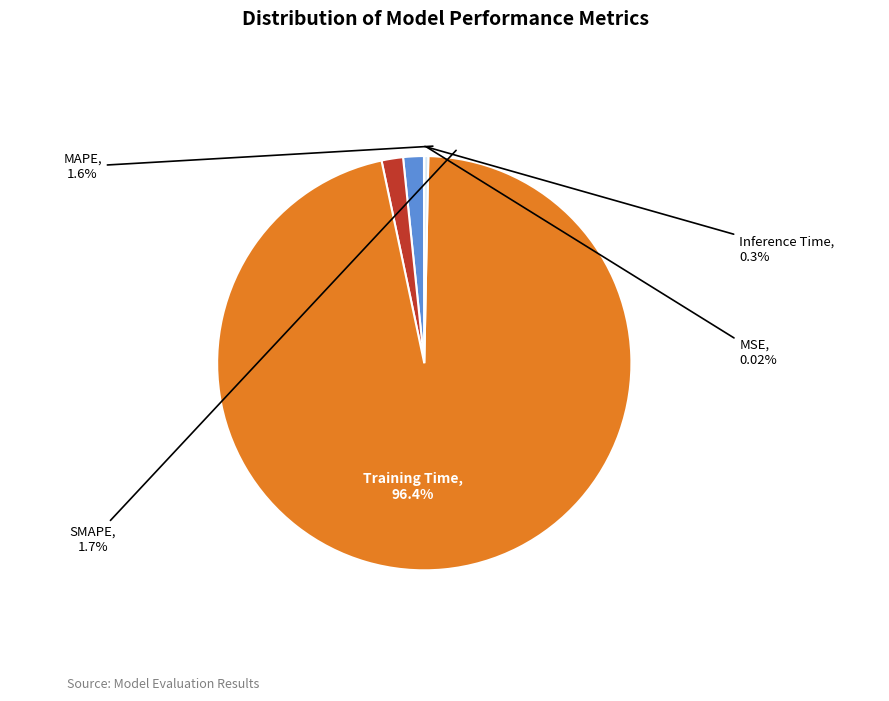

What is the smallest slice in the pie chart?

MSE